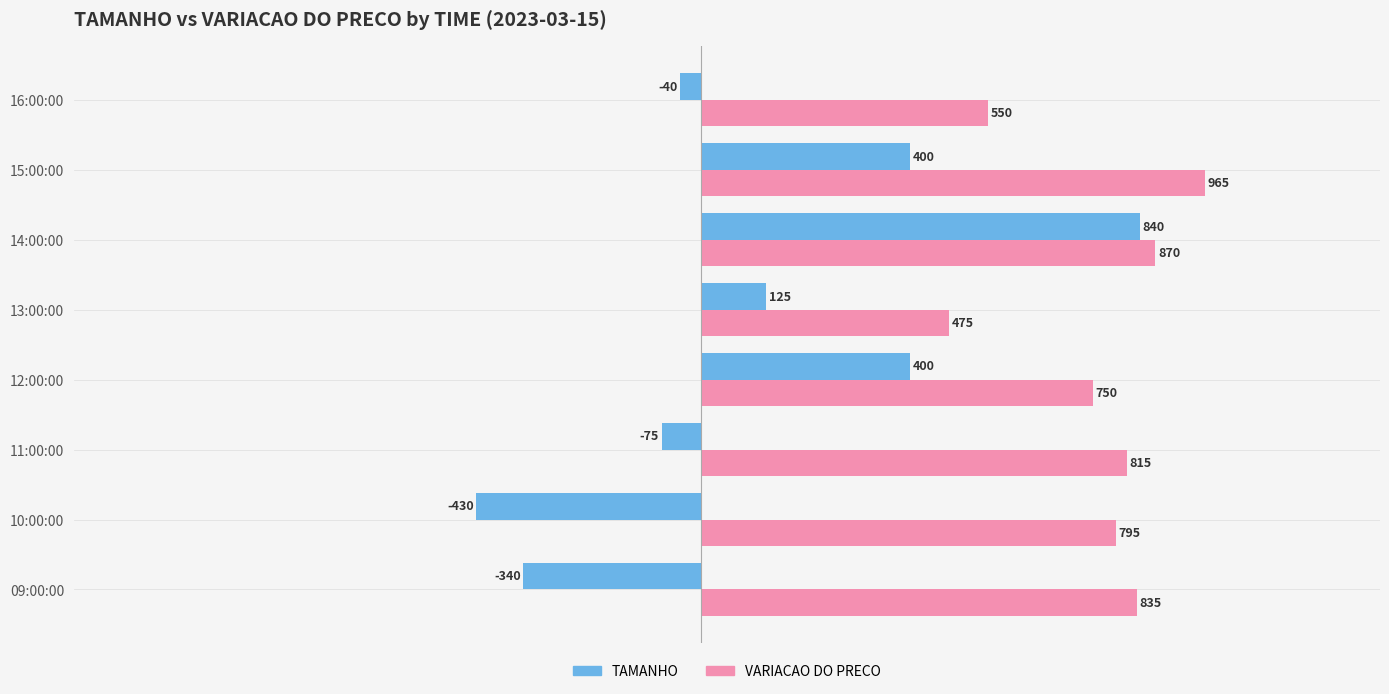

Read the VARIACAO DO PRECO value at 12:00:00.

750